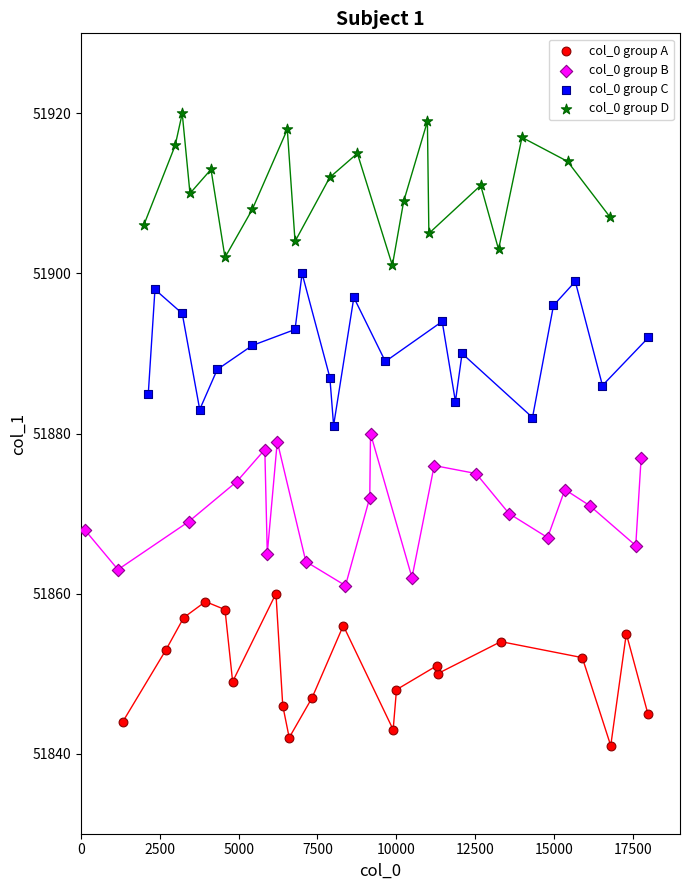

Which series contains the highest Y value?

col_0 group D